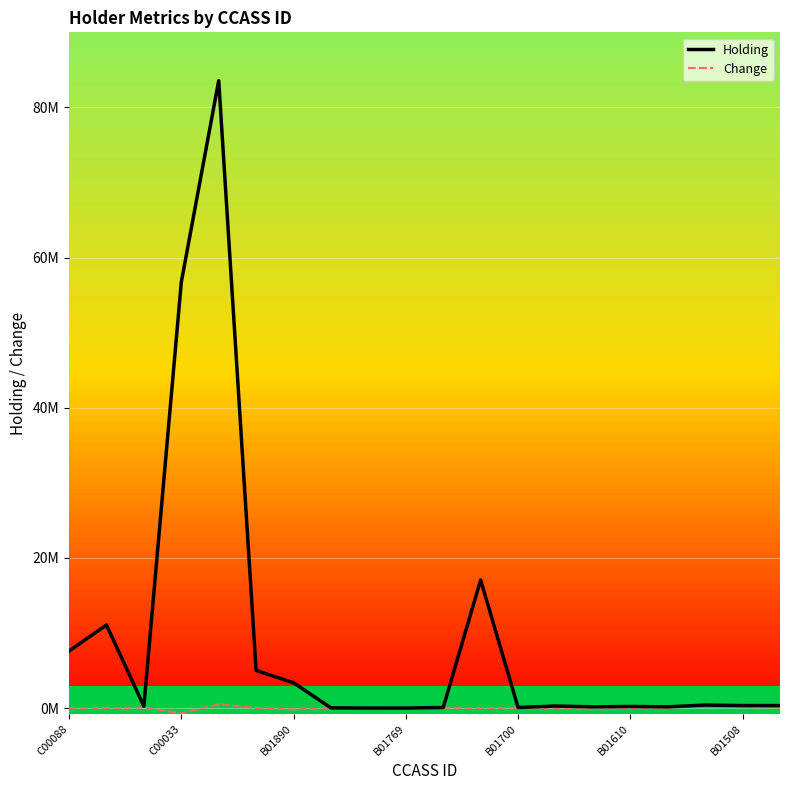

Between B01769 and B01610, which series saw the biggest shift?

Holding